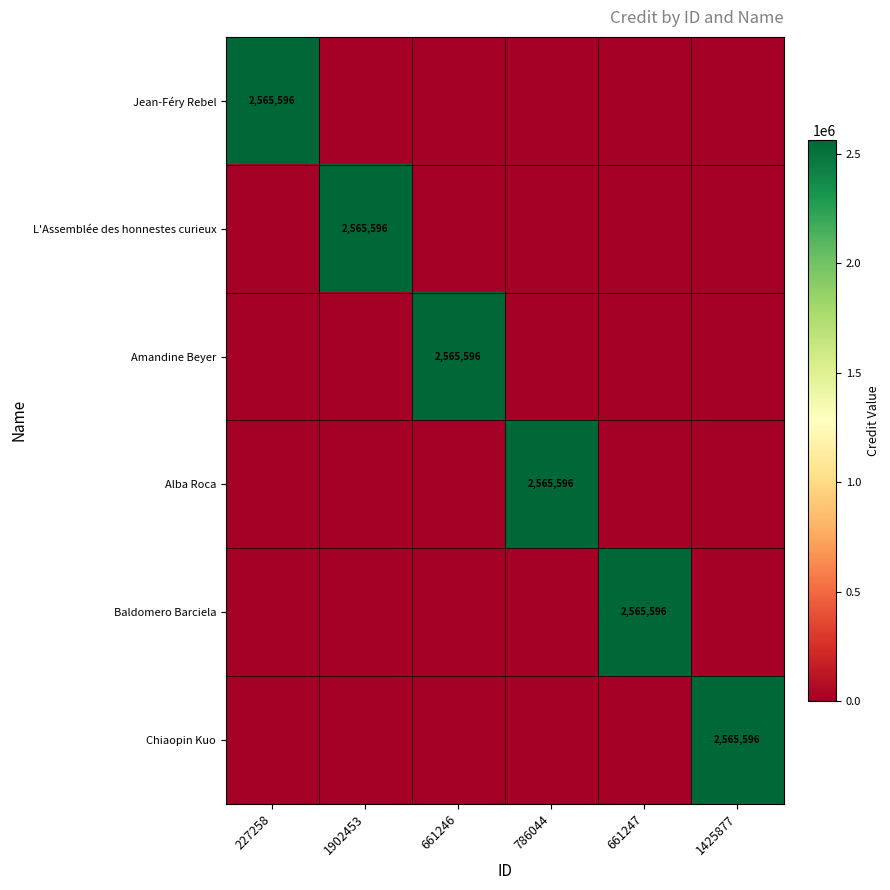

Is it true that L'Assemblée des honnestes curieux equals 2565596 at 1902453?

True